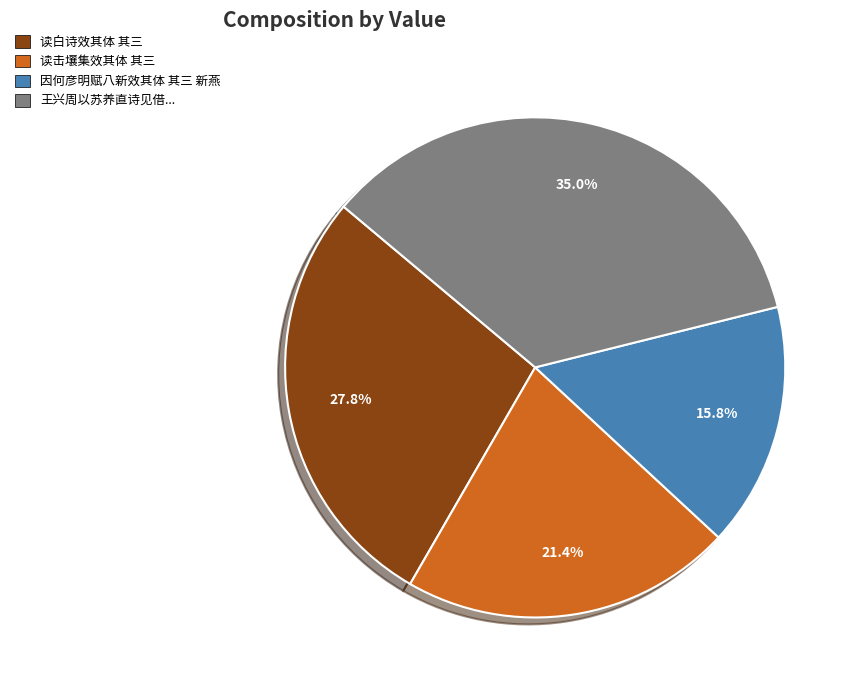

Is there a majority slice in this chart?

No